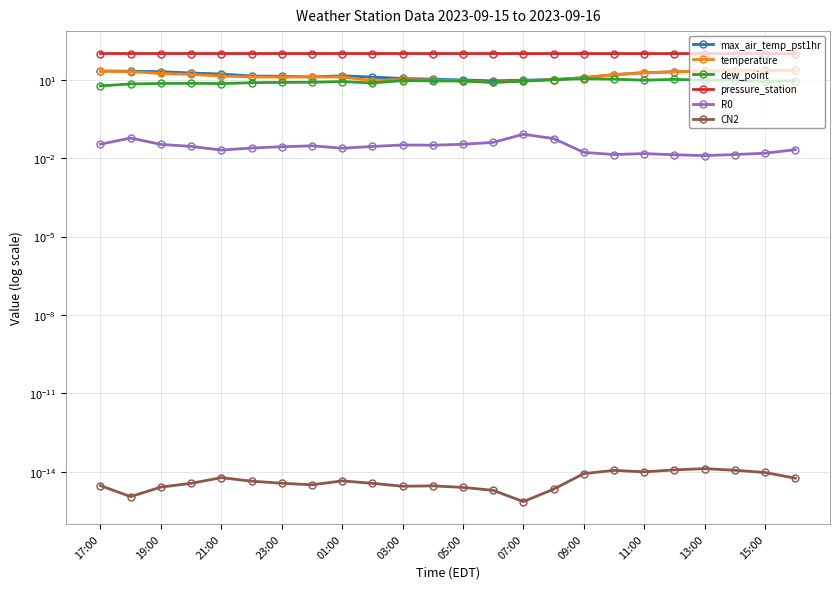

How many series are shown in this chart?

6